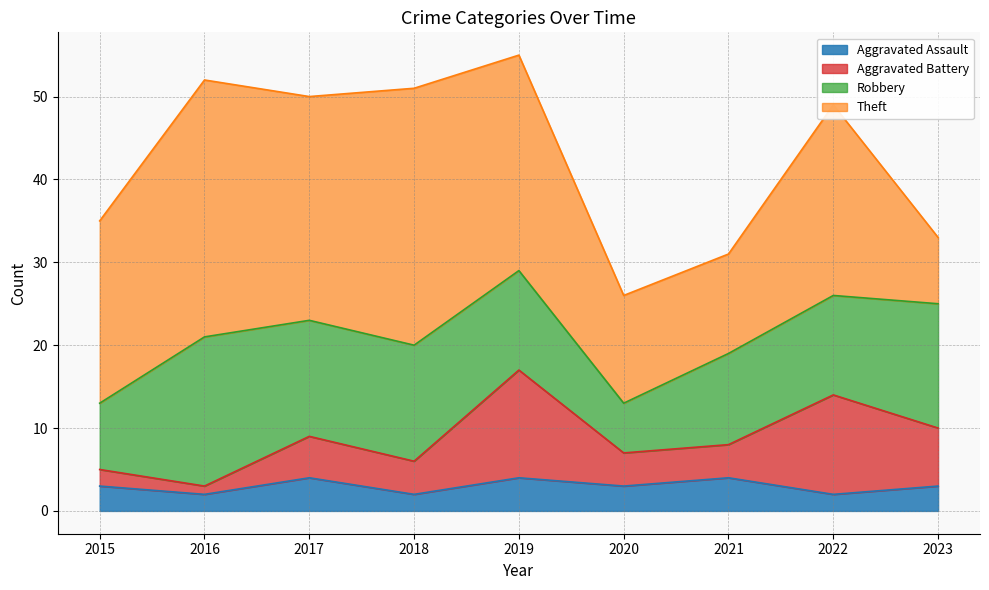

How many values in the Total series exceed 49?

4